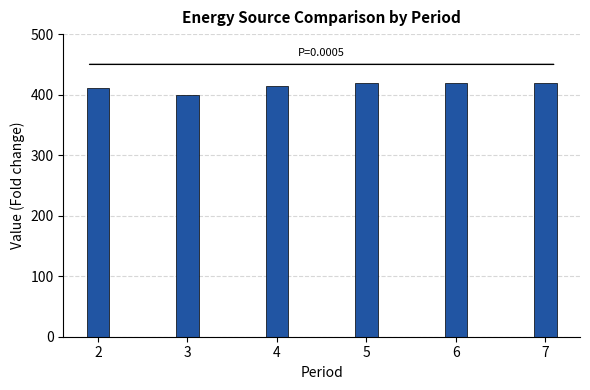

What is the average value?

414